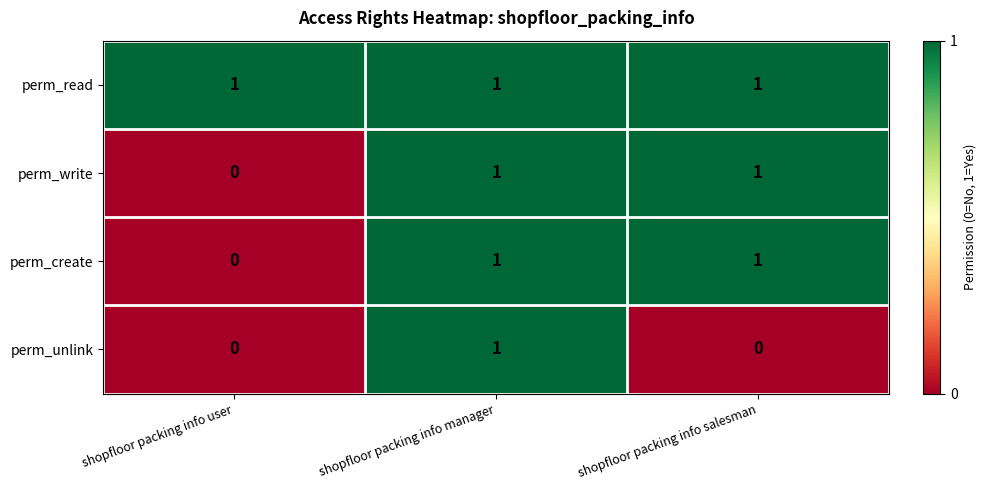

How many perm_unlink values are between 0 and 1?

3